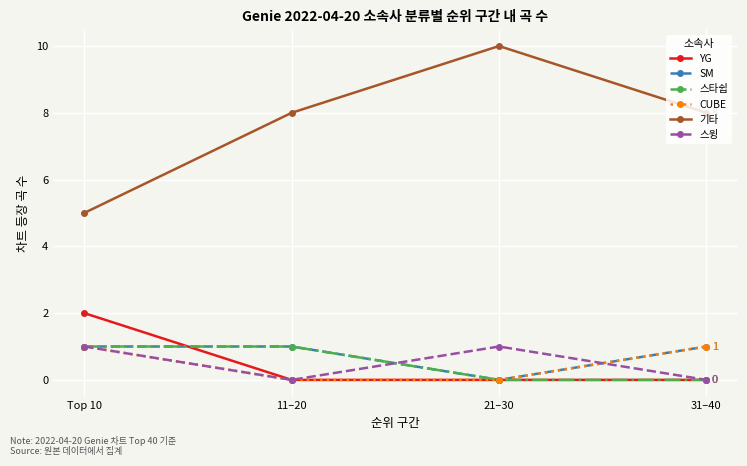

Reading right to left, transcribe all the data shown in this chart.

YG: 31–40=0	21–30=0	11–20=0	Top 10=2
SM: 31–40=1	21–30=0	11–20=1	Top 10=1
스타쉽: 31–40=0	21–30=0	11–20=1	Top 10=1
CUBE: 31–40=1	21–30=0	11–20=0	Top 10=1
기타: 31–40=8	21–30=10	11–20=8	Top 10=5
스윙: 31–40=0	21–30=1	11–20=0	Top 10=1